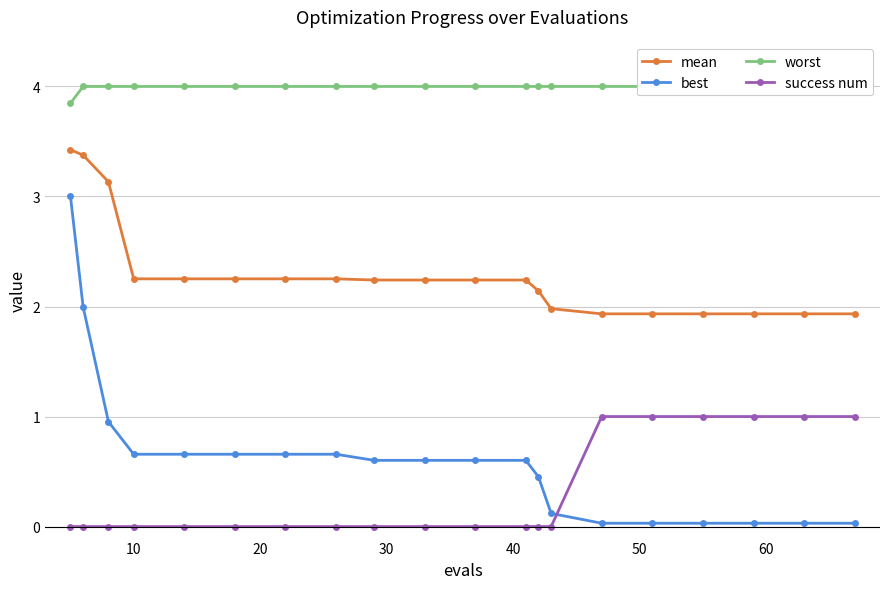

What is the difference between the highest and lowest values at 12?

4.0